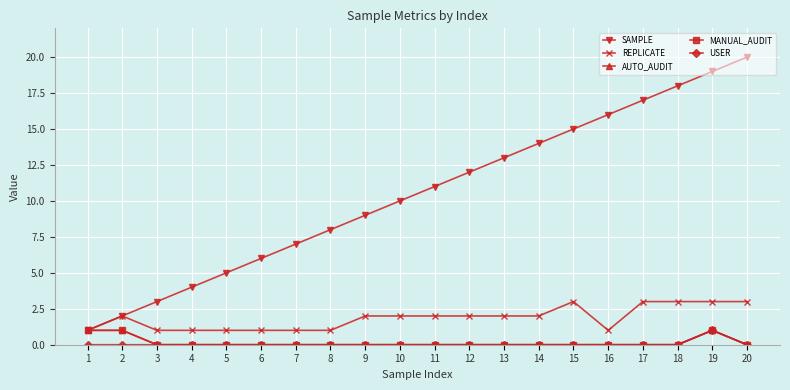

Is the value of AUTO_AUDIT at 17 greater than the value of MANUAL_AUDIT at 10?

No